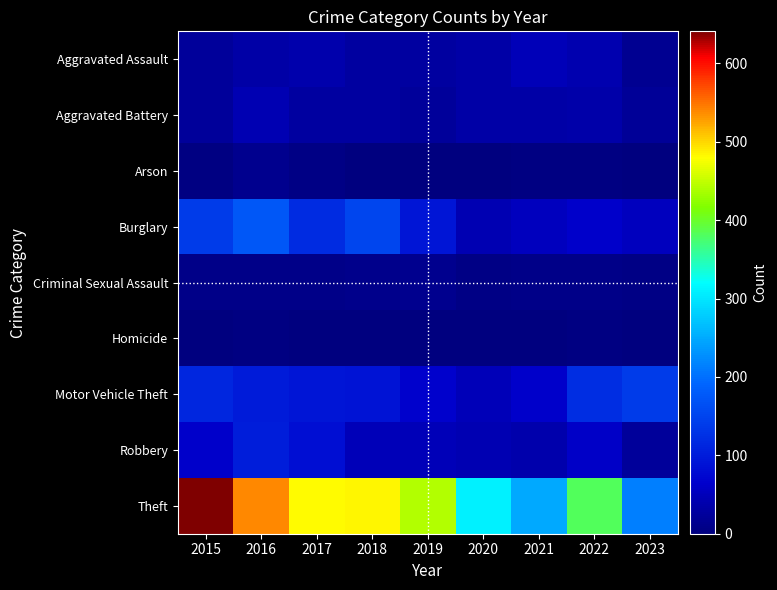

At how many categories does at least one series exceed 621?

1